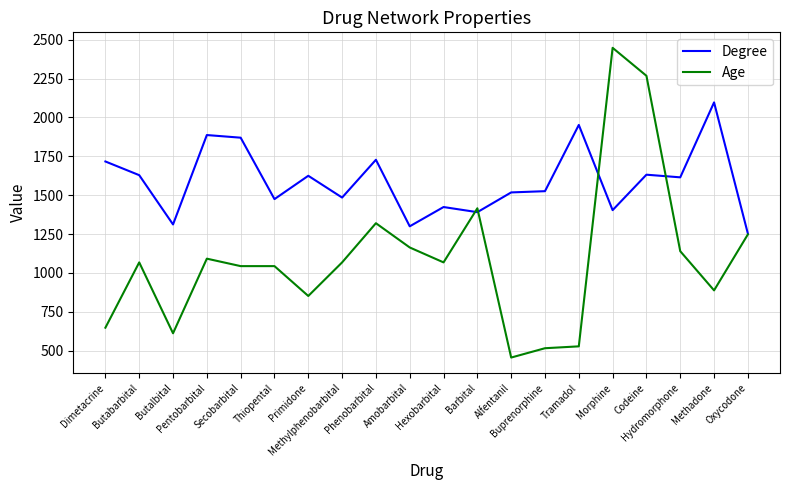

Which series has the largest range (max minus min)?

Age